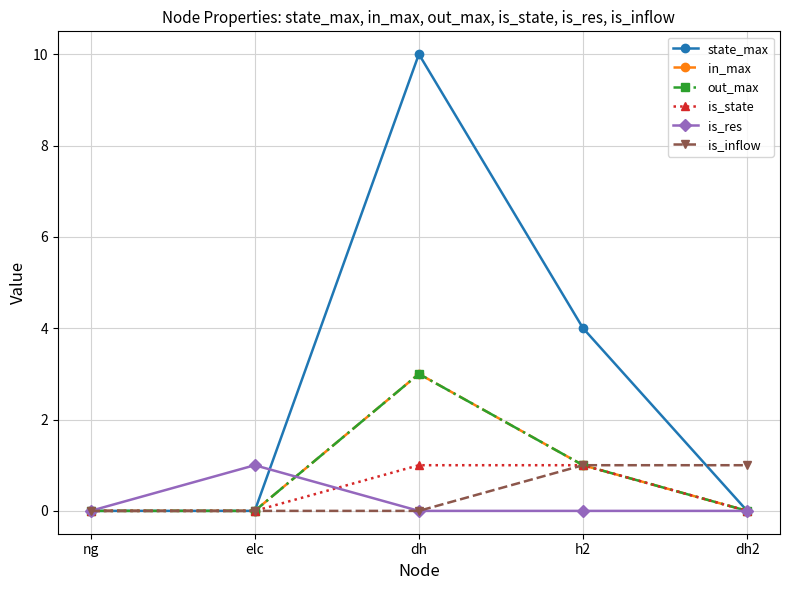

True or false: is_state and out_max cross at least once.

False